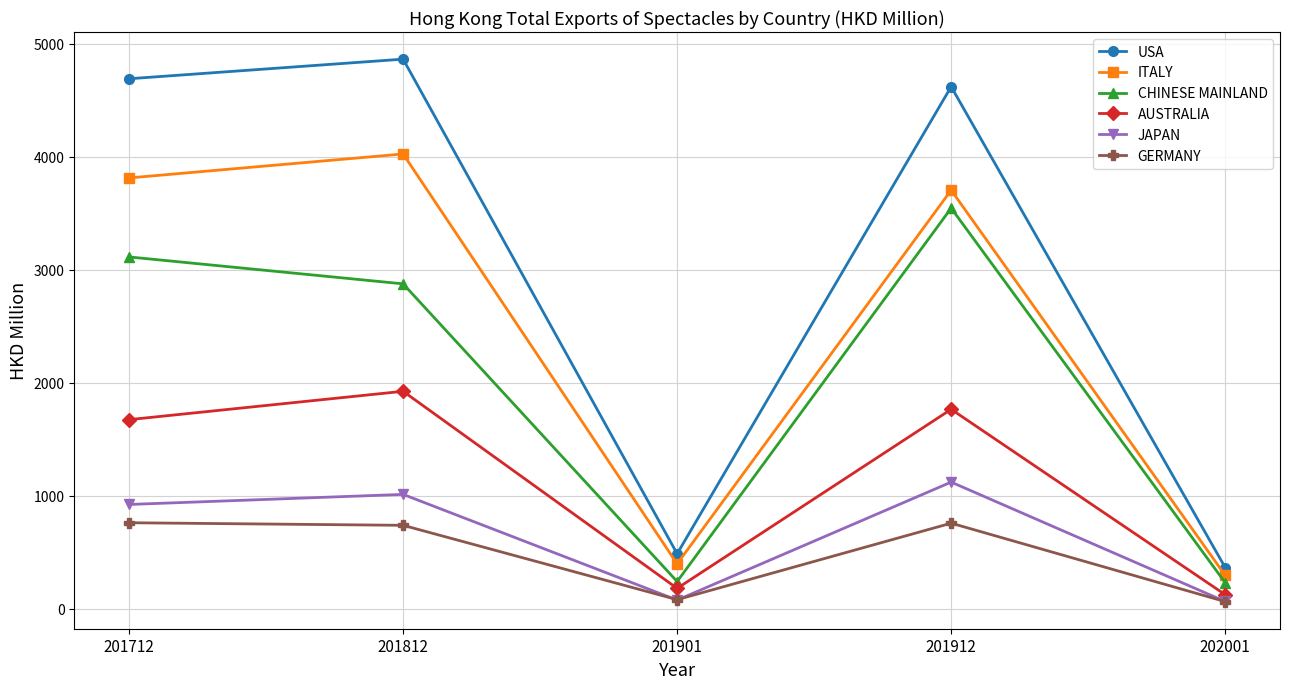

True or false: USA and JAPAN intersect in this chart.

False